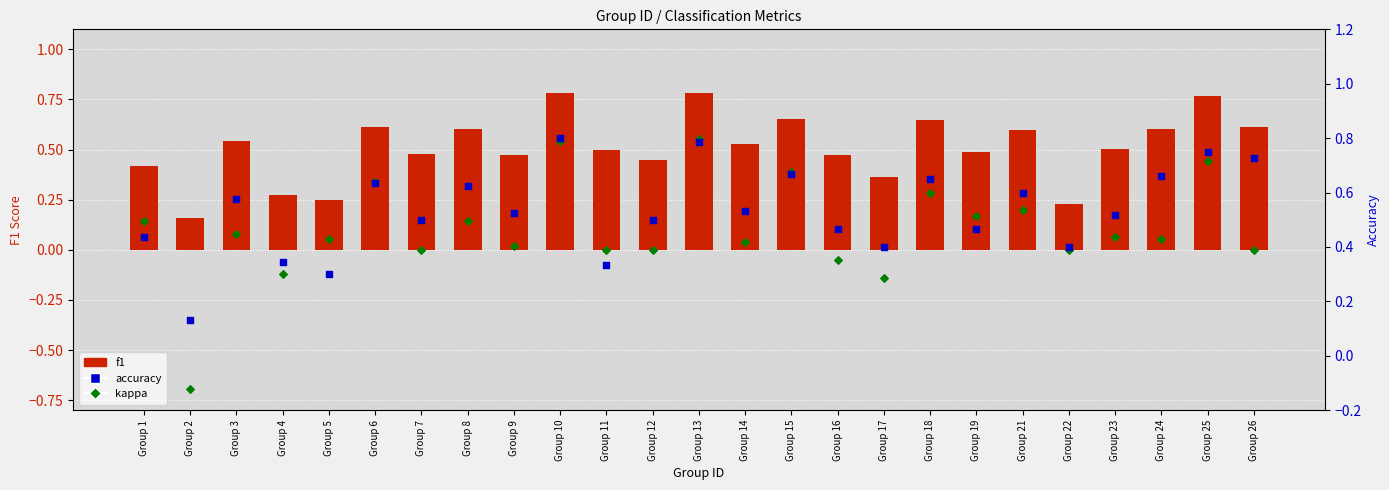

Which series contains the highest Y value?

accuracy